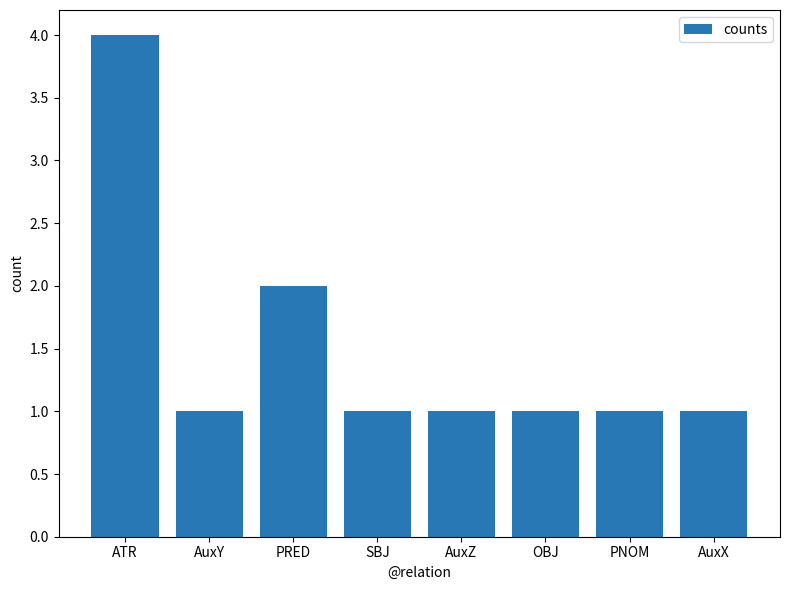

What is the greatest value displayed?

4